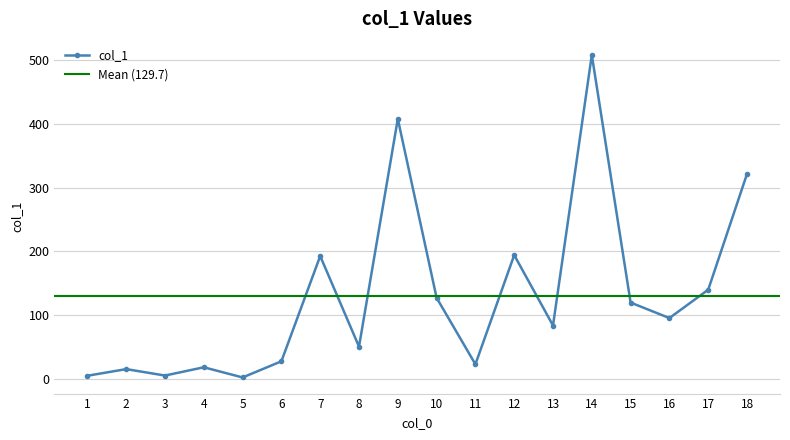

Is this an area chart (filled region under the line)?

No